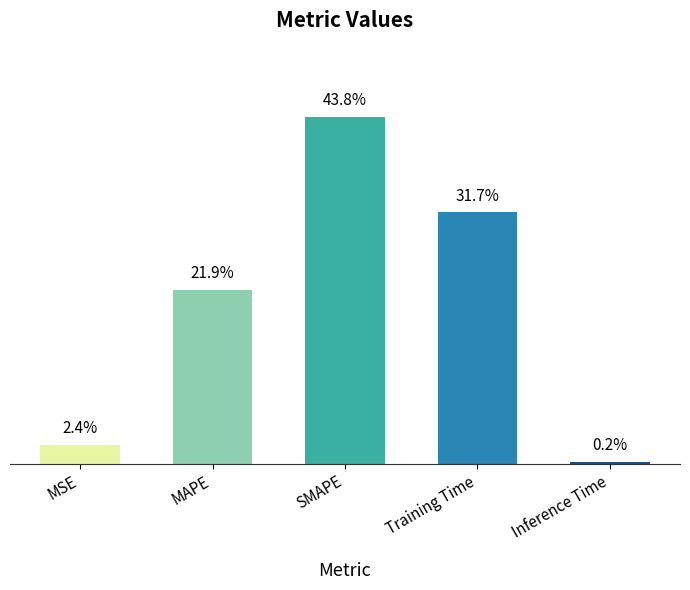

Does the chart contain any negative values?

No